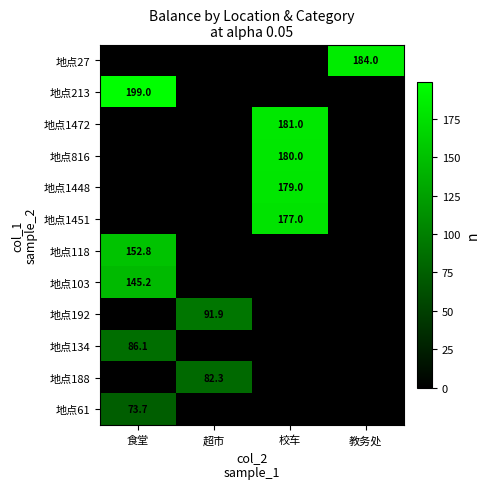

Is it true that 地点192 equals 25.8 at 超市?

False